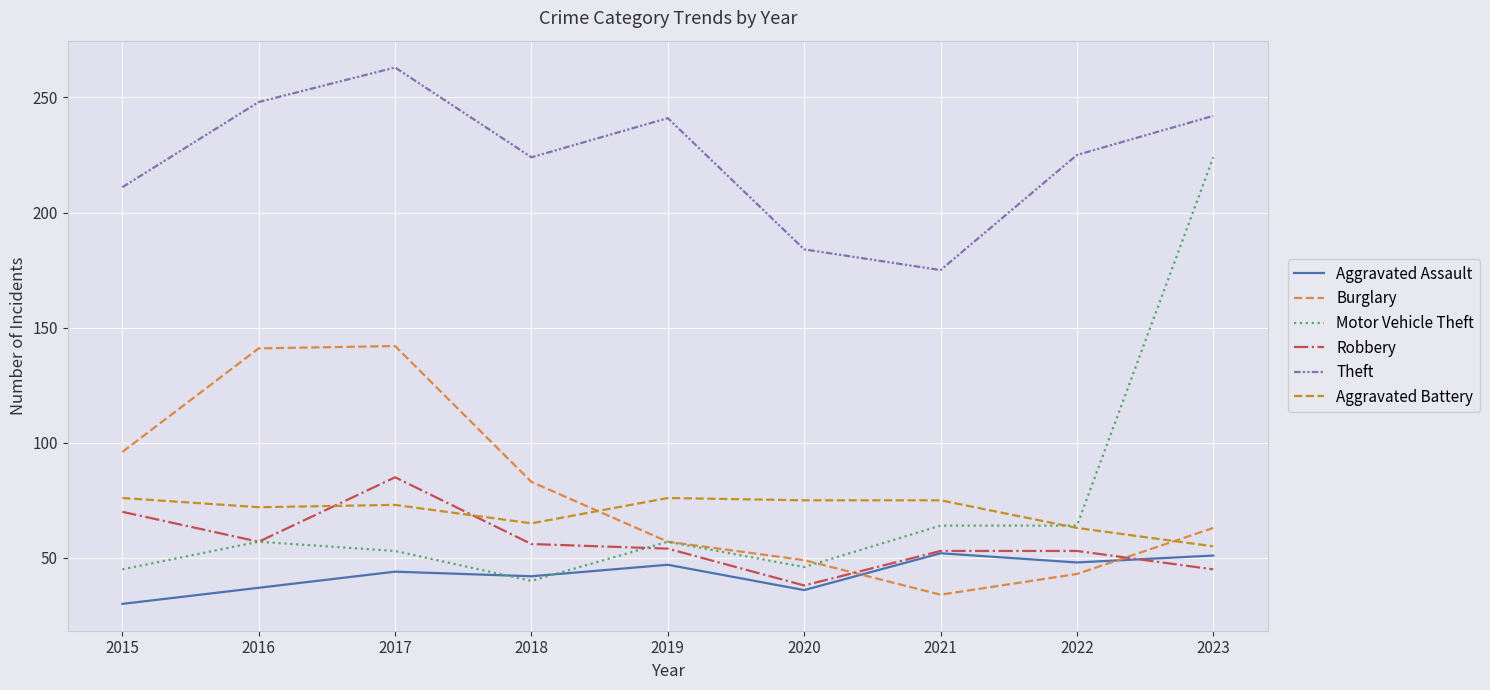

Which series has the largest total across all categories?

Theft